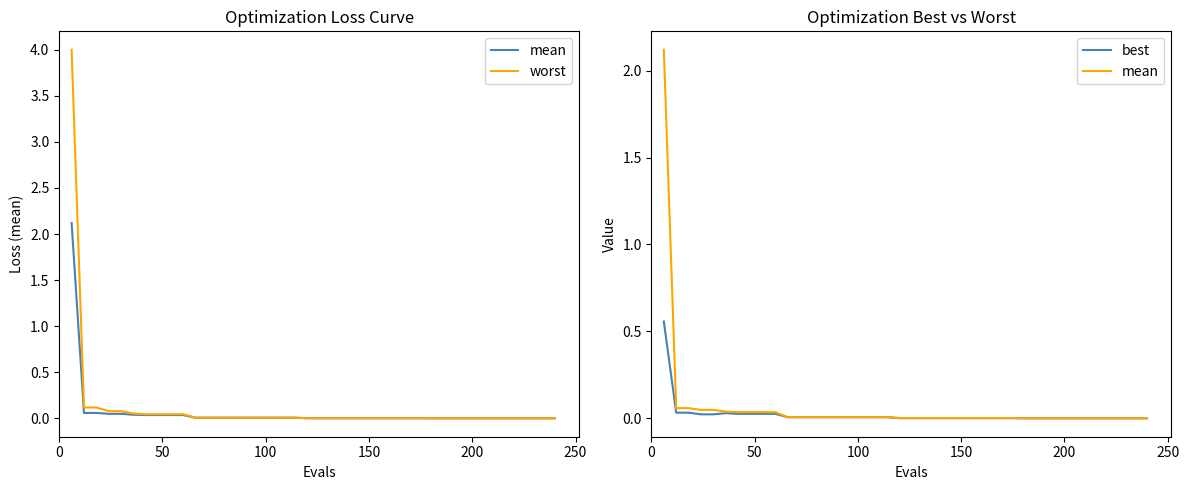

Between 19 and 7, which is larger?

7